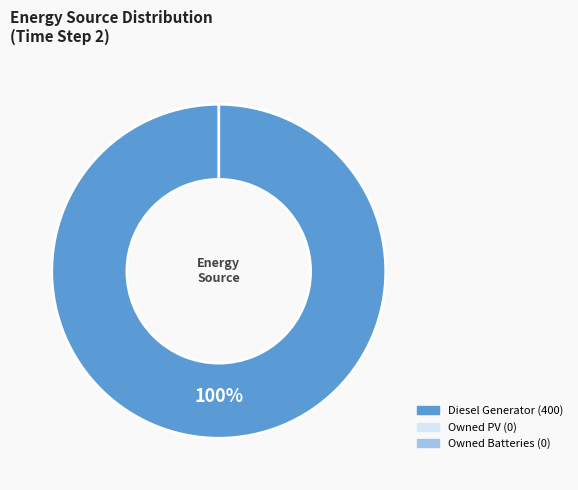

Which category accounts for the majority?

Diesel Generator